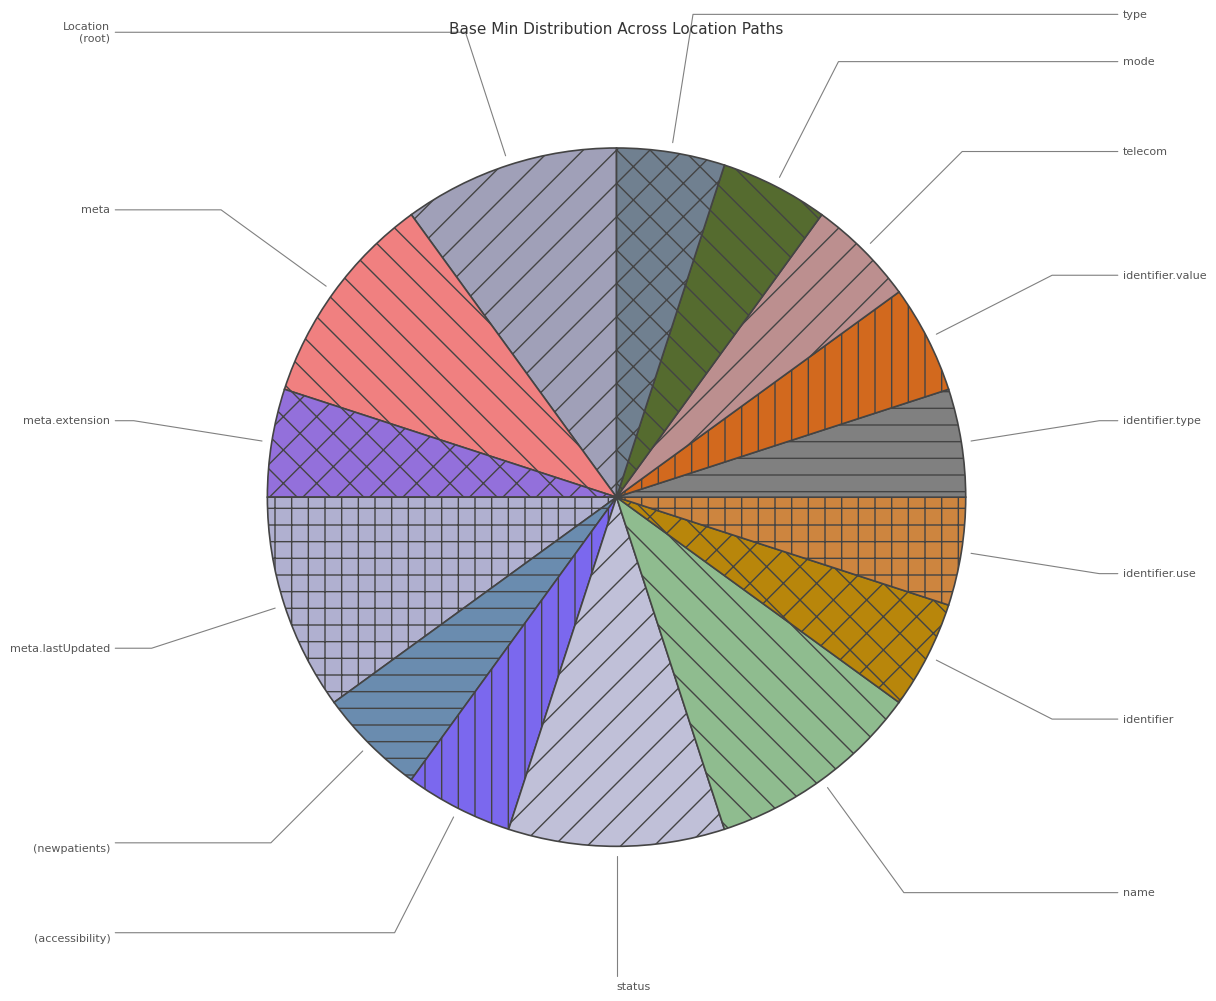

How many segments does this pie chart have?

15